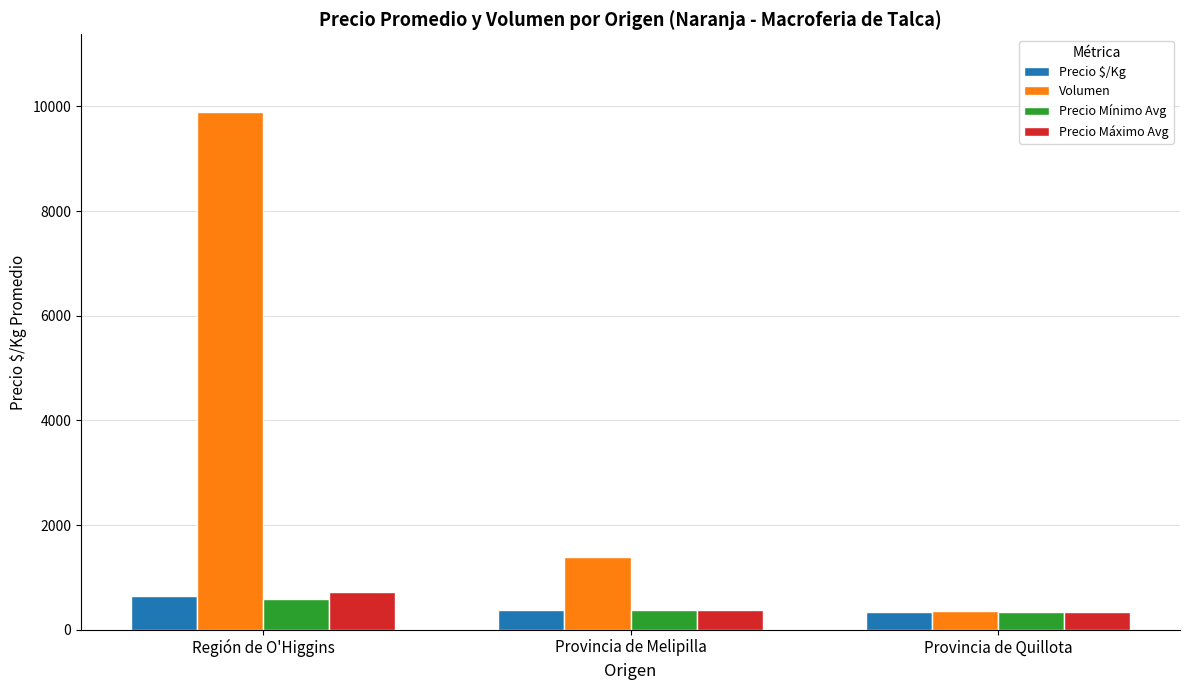

What is the difference between the Precio $/Kg values at Provincia de Melipilla and Región de O'Higgins?

278